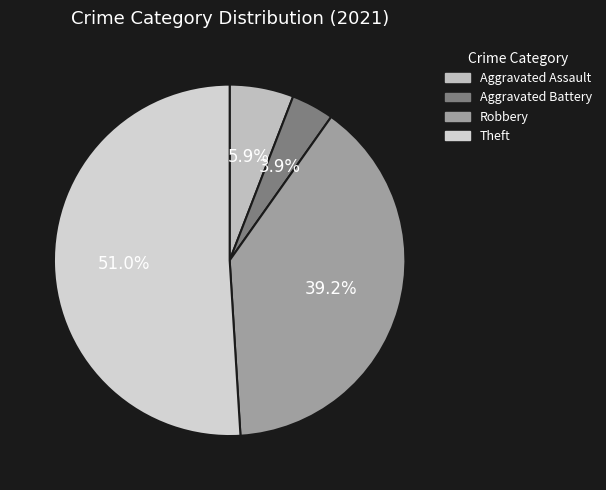

To the nearest percent, what percentage of the pie is Theft?

51%